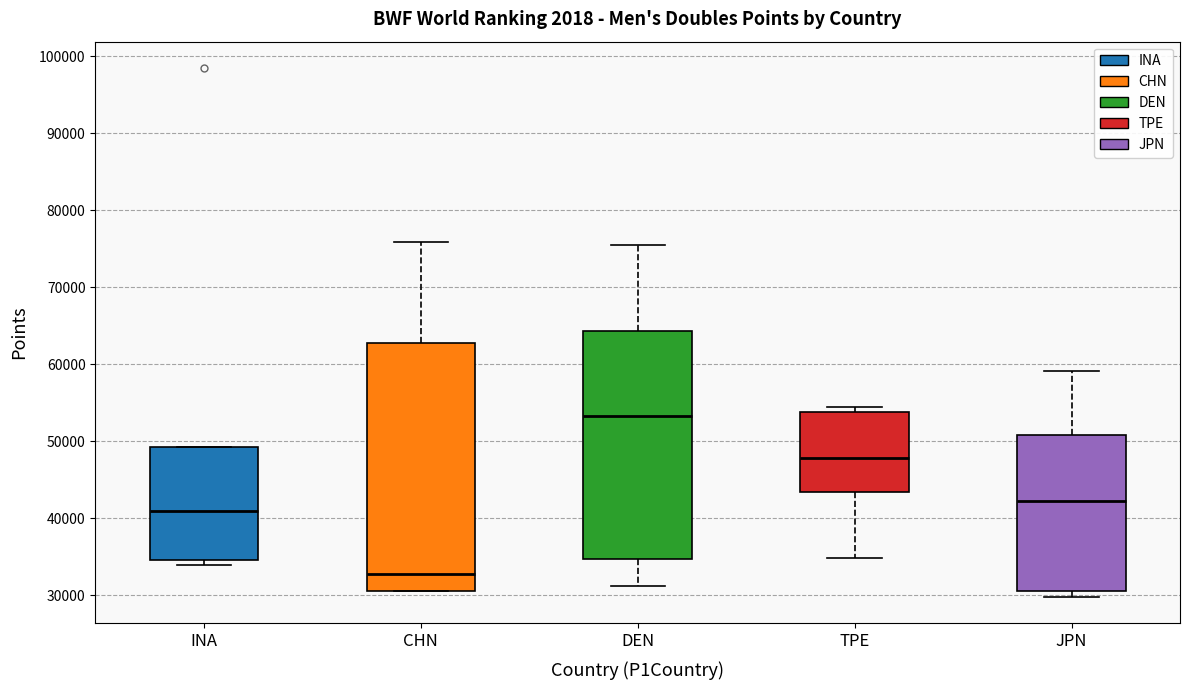

Which box has the highest median line?

DEN